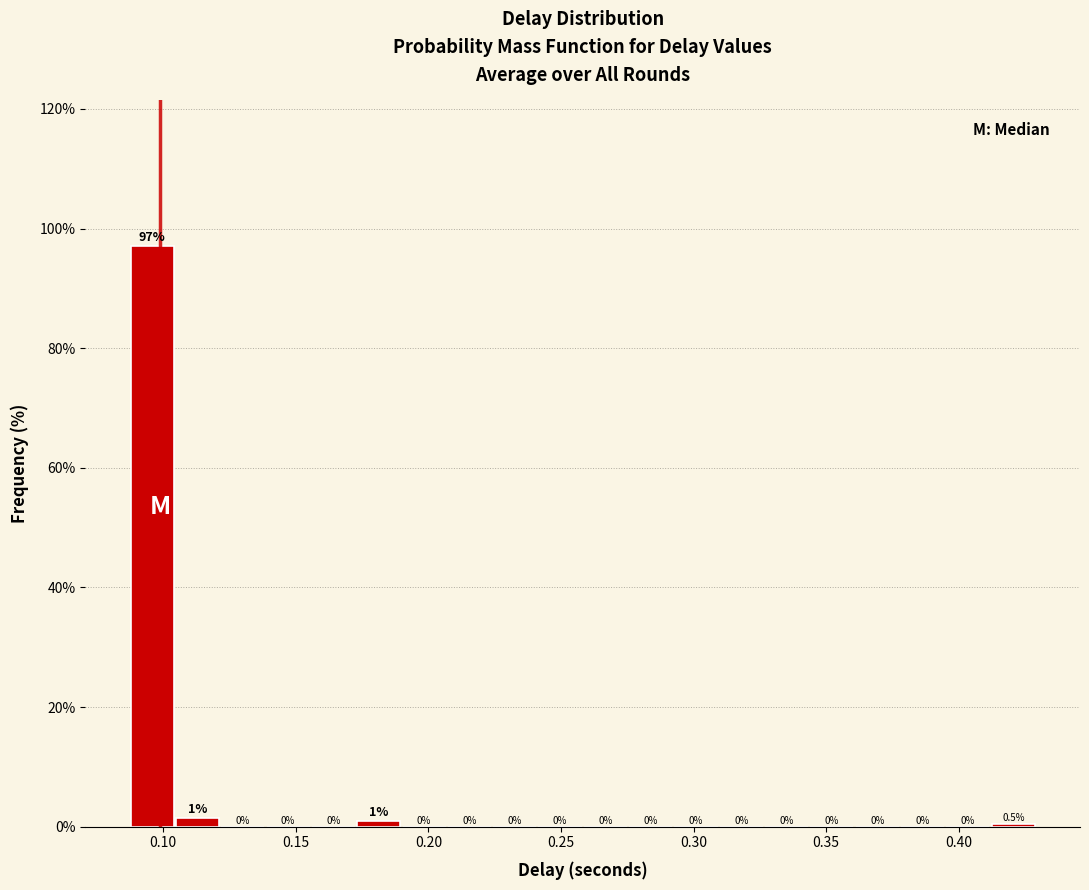

Read against the x-axis, roughly where is the centre of the tallest bar?

0.095